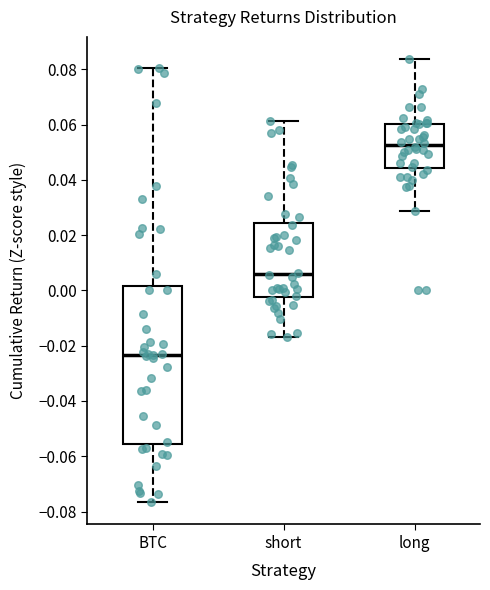

Where is the lower edge of the box for short on the y-axis? The values are not printed on the chart, so give them approximately, as read against the axis.

-0.002